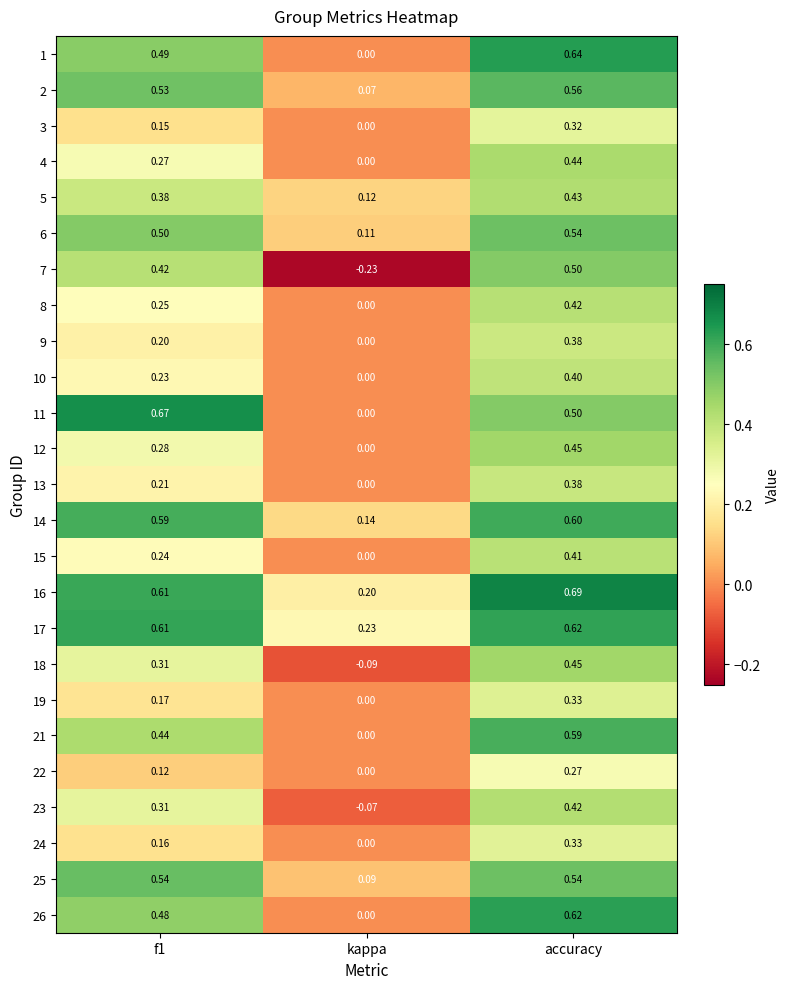

Is the value of 24 at kappa greater than the value of 14 at accuracy?

No